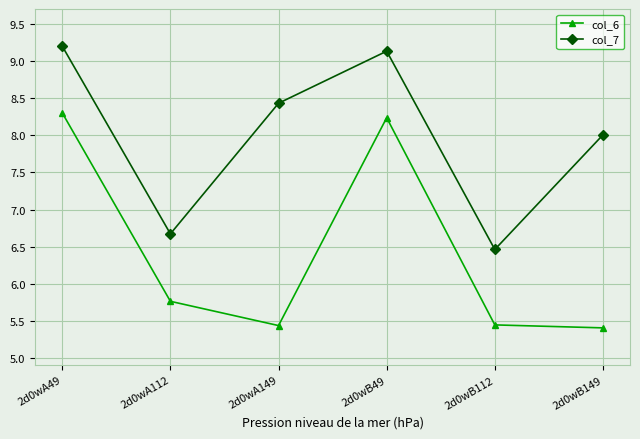

What is the total value across all series at 2d0wA49?

17.5